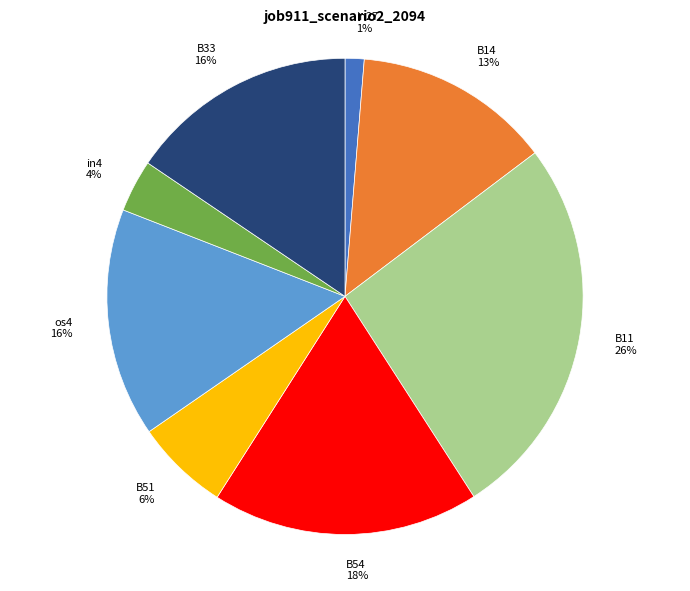

Count the number of slices in the pie.

8